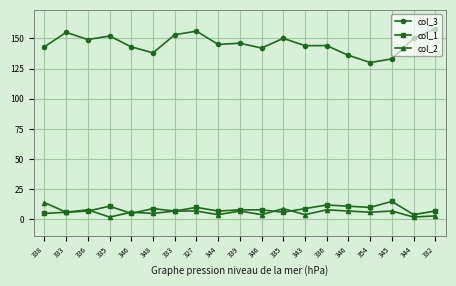

What is the label of the 8th point from the right?

335